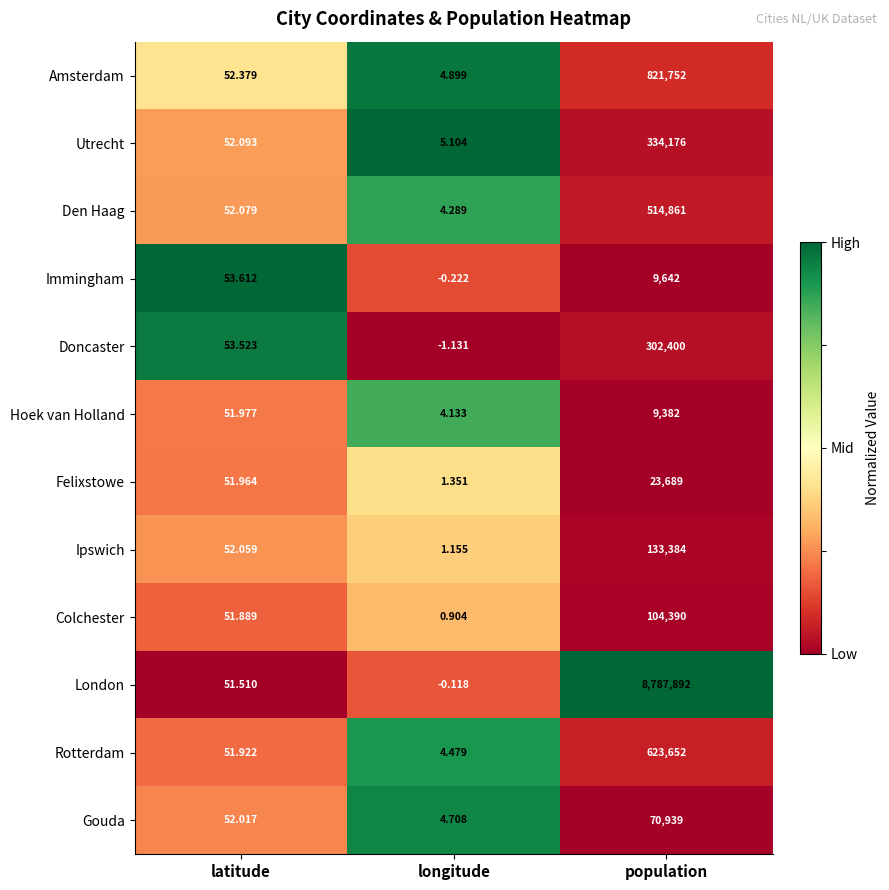

At latitude, list the series in order from smallest to largest.

London, Colchester, Rotterdam, Felixstowe, Hoek van Holland, Gouda, Ipswich, Den Haag, Utrecht, Amsterdam, Doncaster, Immingham